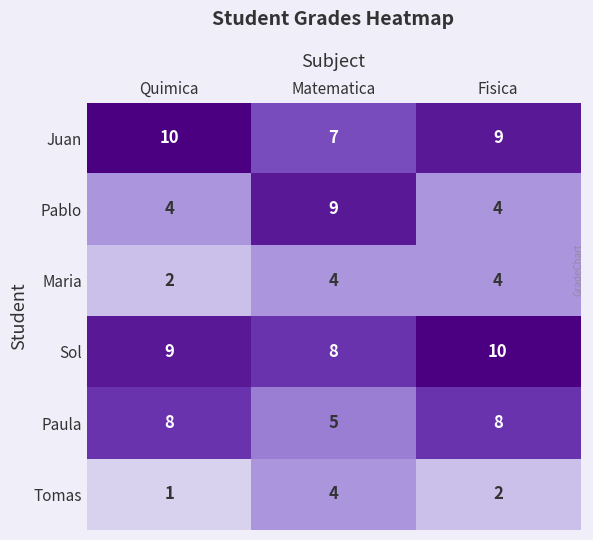

How many Paula values are between 5 and 8?

3